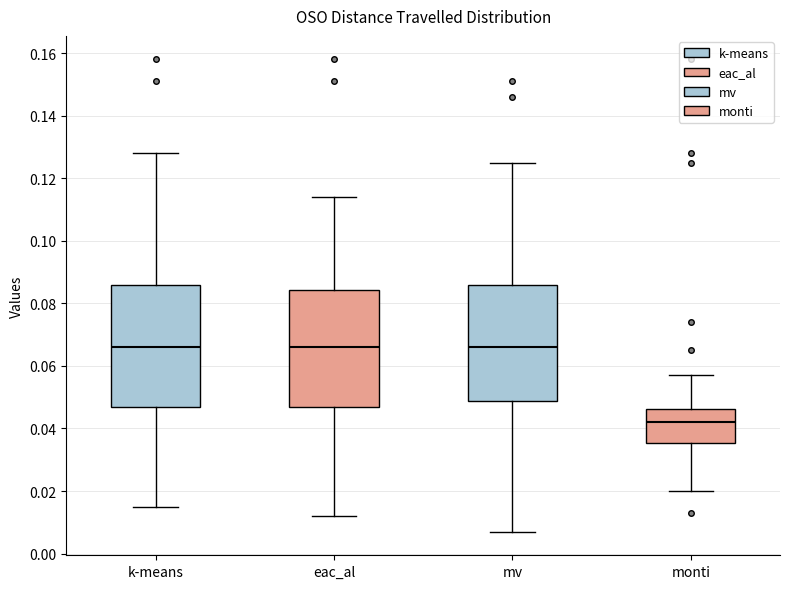

Which box has the lowest median line?

monti